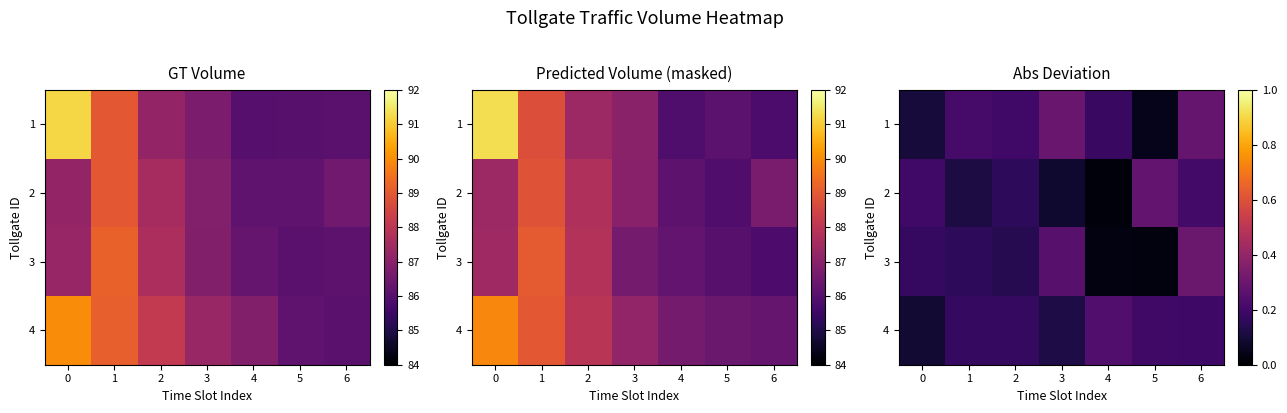

What is the difference between the maximum and second lowest values in the row_0 series?

0.2